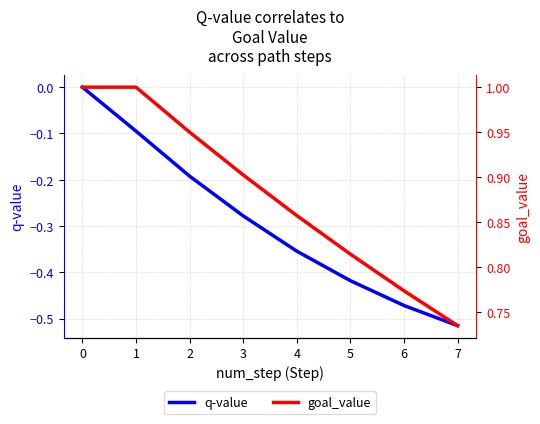

How many values in q-value are below zero?

7